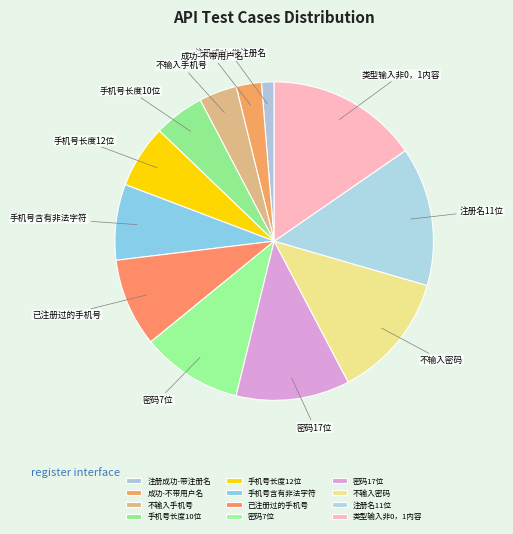

Is the sum of 注册名11位 and 密码17位 greater than half?

No